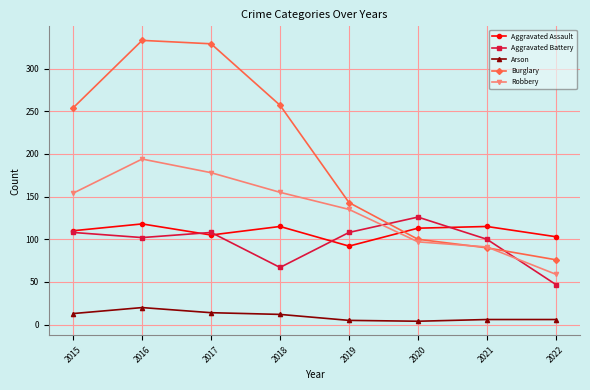

Is it true that Burglary equals 249 at 2019?

False